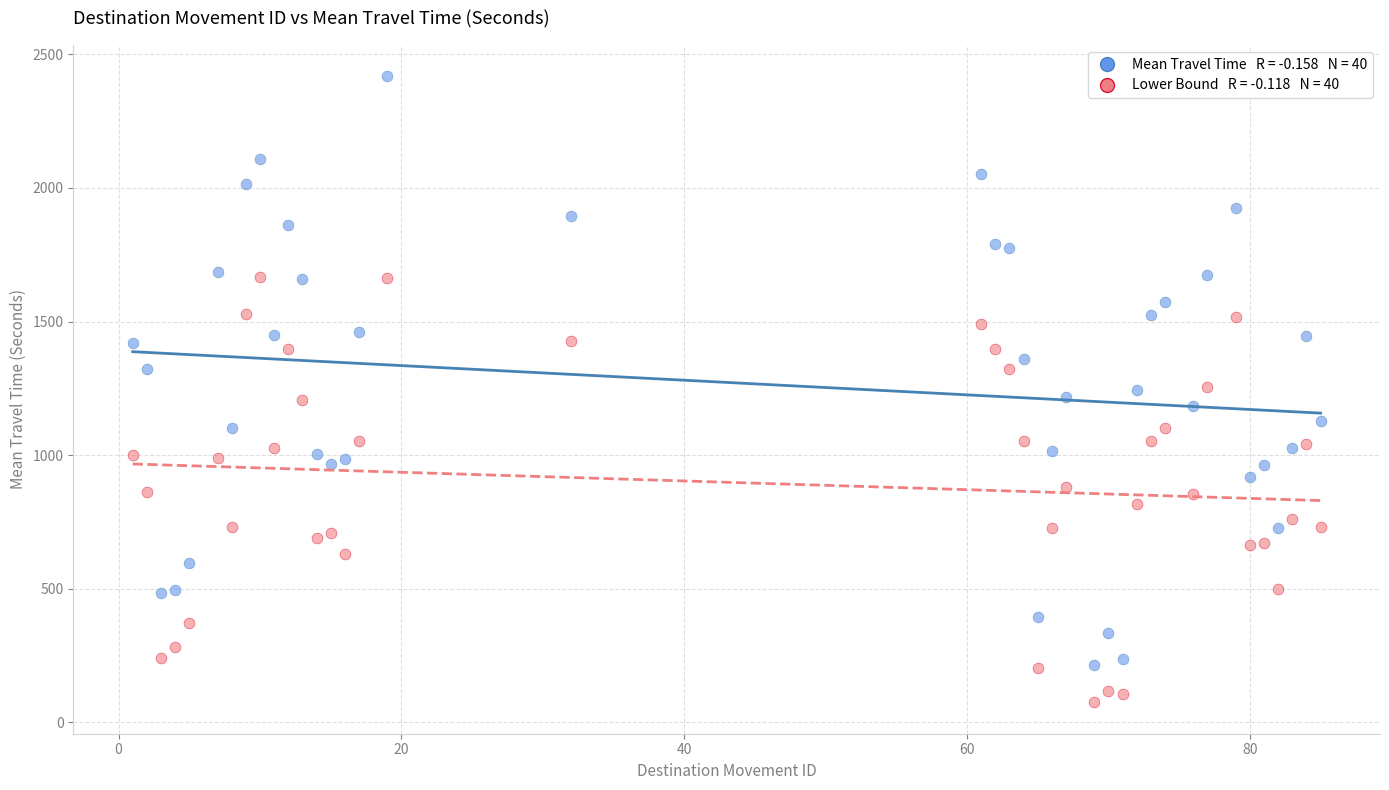

Across all data points, what is the range of Y values (max minus min)?

2344